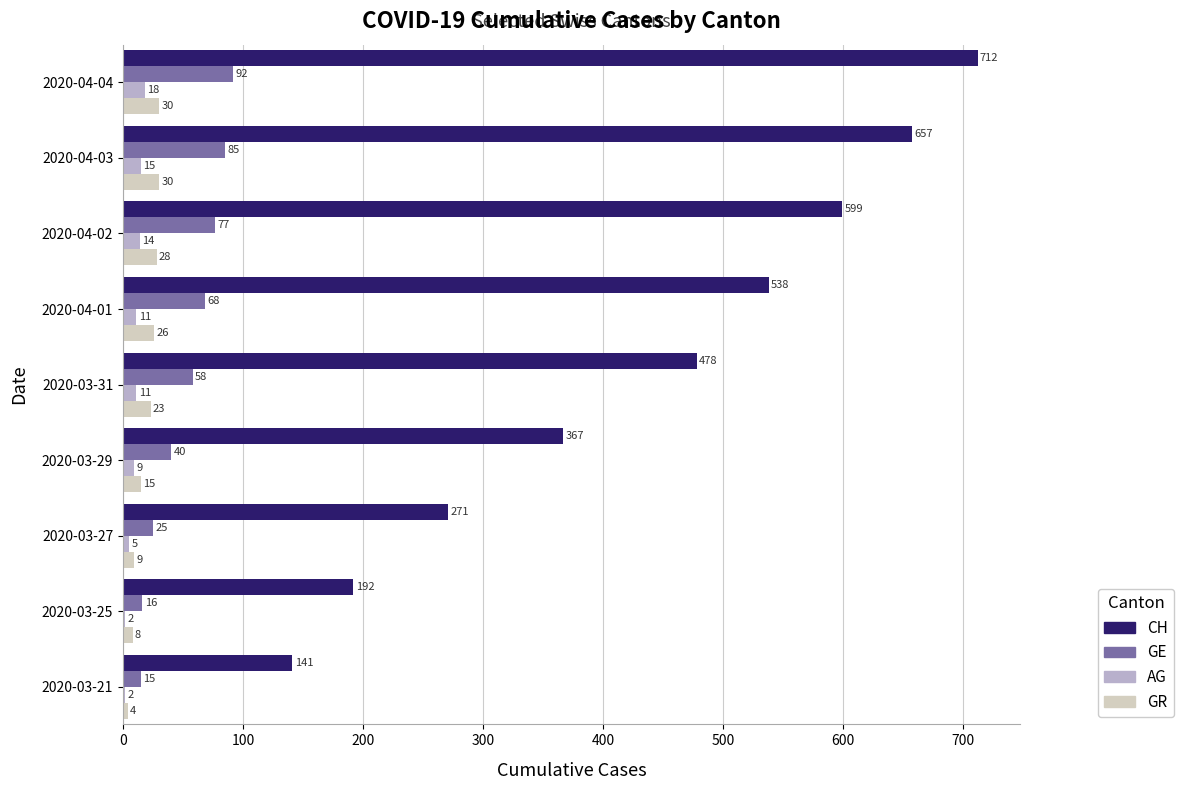

What is the highest value of the GR series?

30